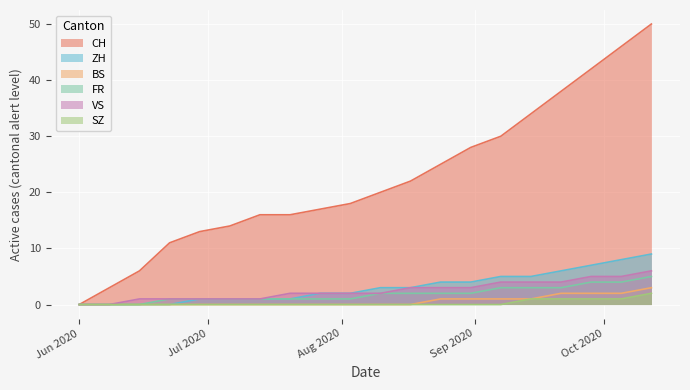

True or false: ZH and FR intersect in this chart.

False